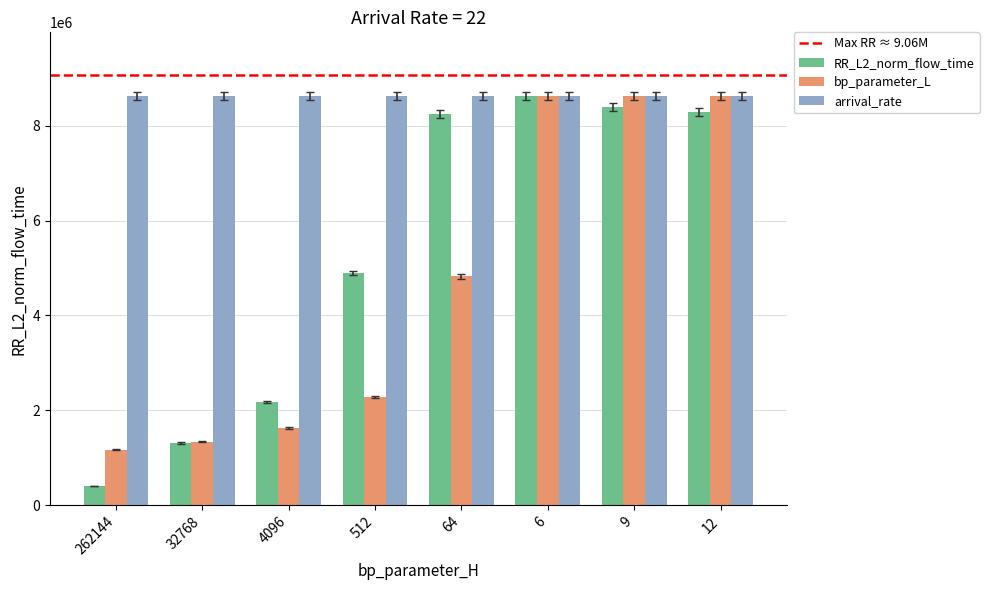

What is the difference between the maximum and minimum values in the RR_L2_norm_flow_time series?

8232261.5